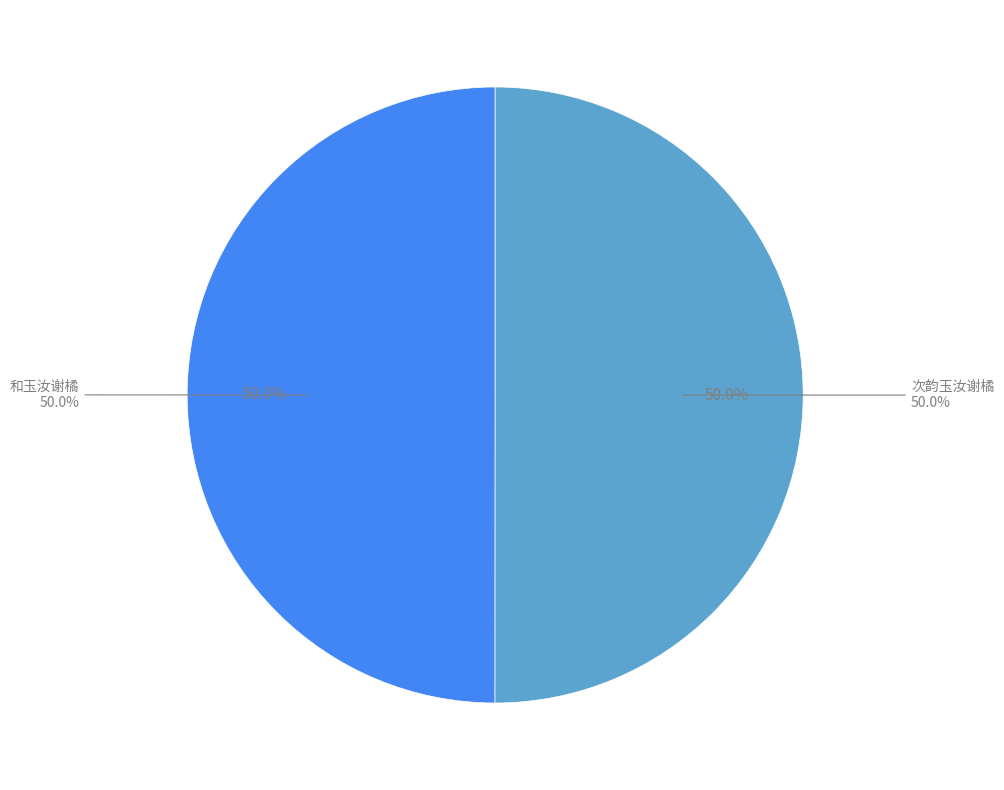

How many segments does this pie chart have?

2